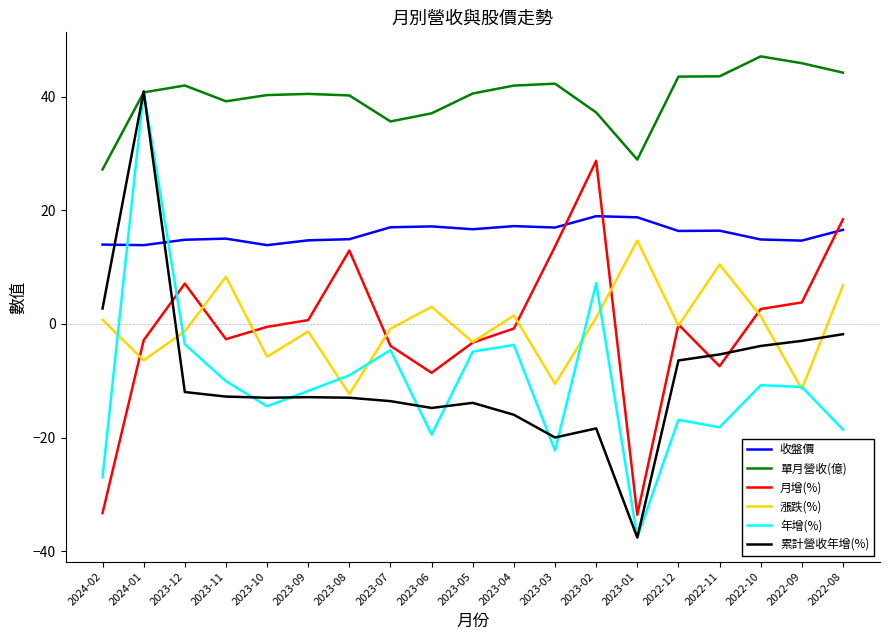

In 月增(%), how many points are higher than both neighbors (excluding endpoints)?

4